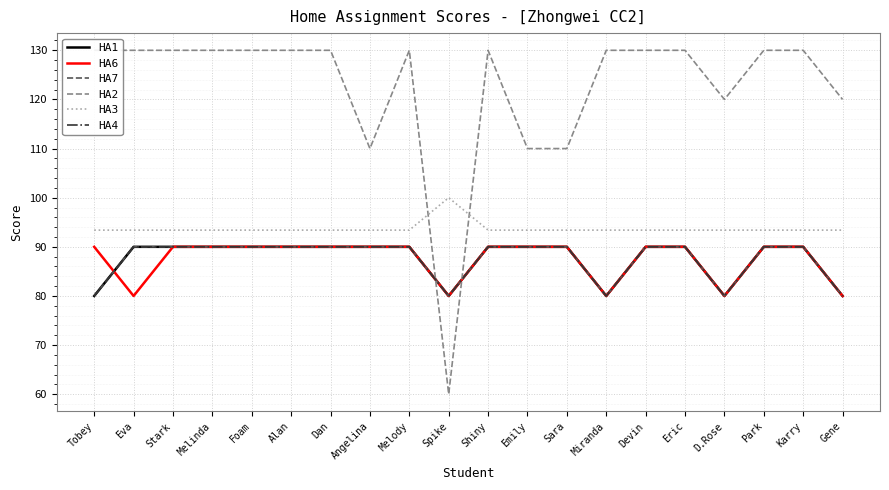

Is this an area chart (filled region under the line)?

No